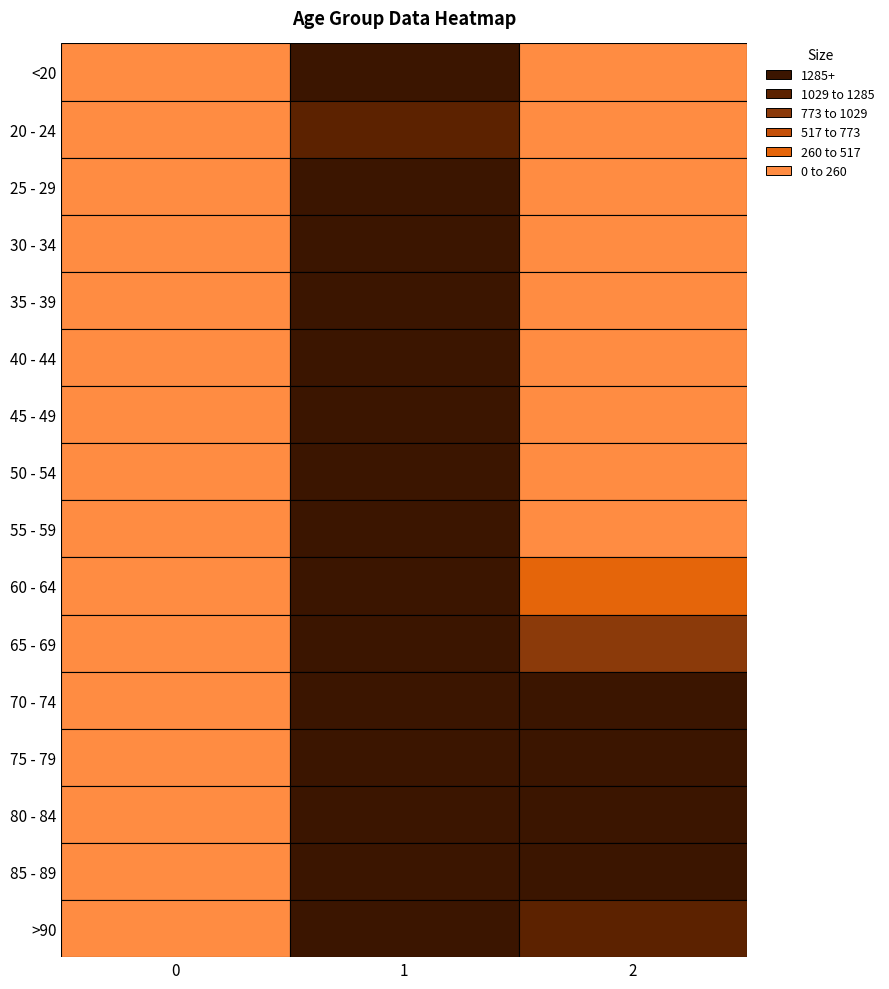

What is the maximum value shown in the chart?

12434